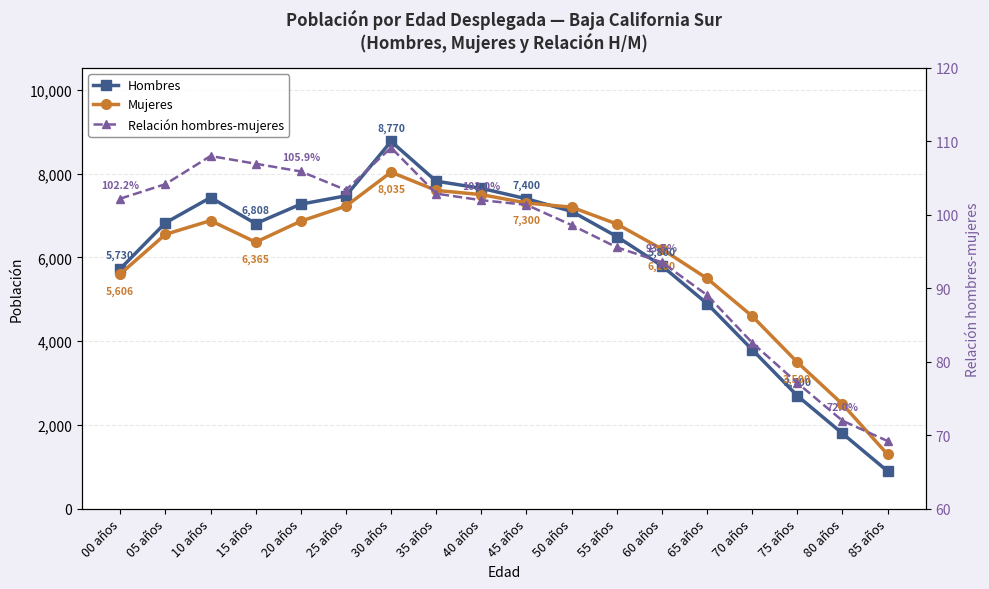

Does the chart have visible grid lines?

Yes